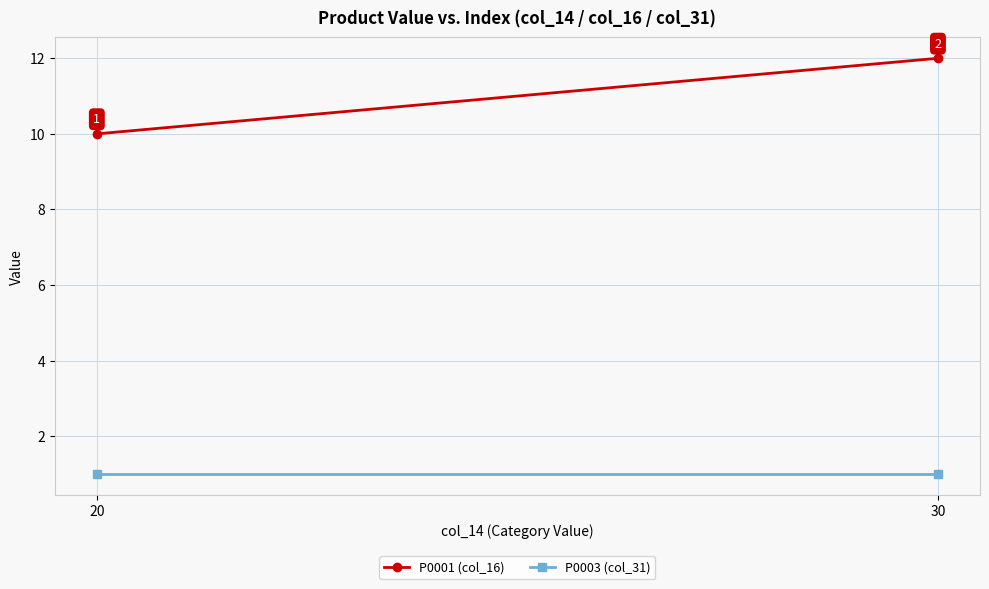

True or false: P0003 (col_31) has a value of 2 at 30.

False